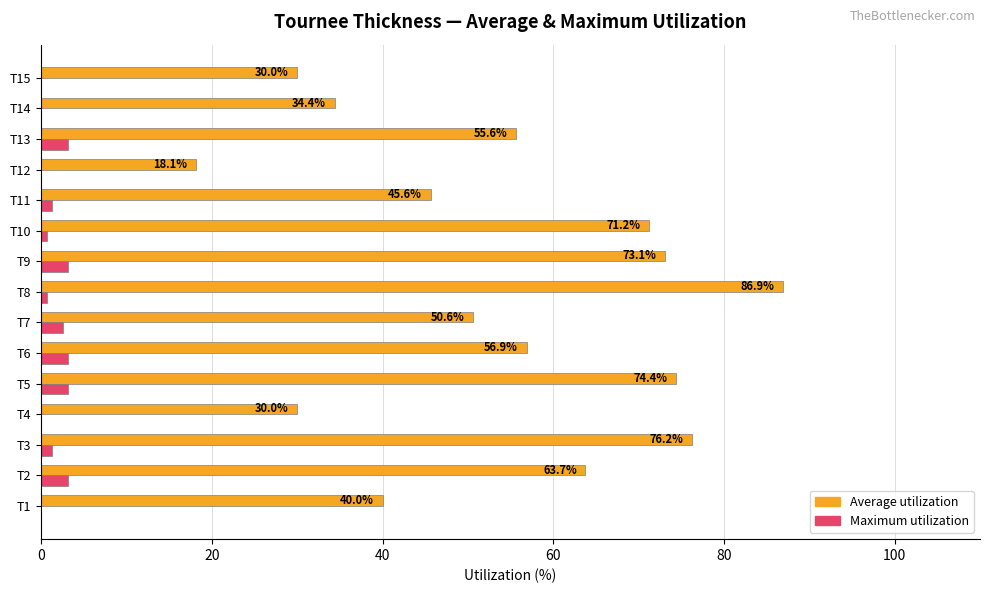

At which category does the chart reach its peak across all series?

T8